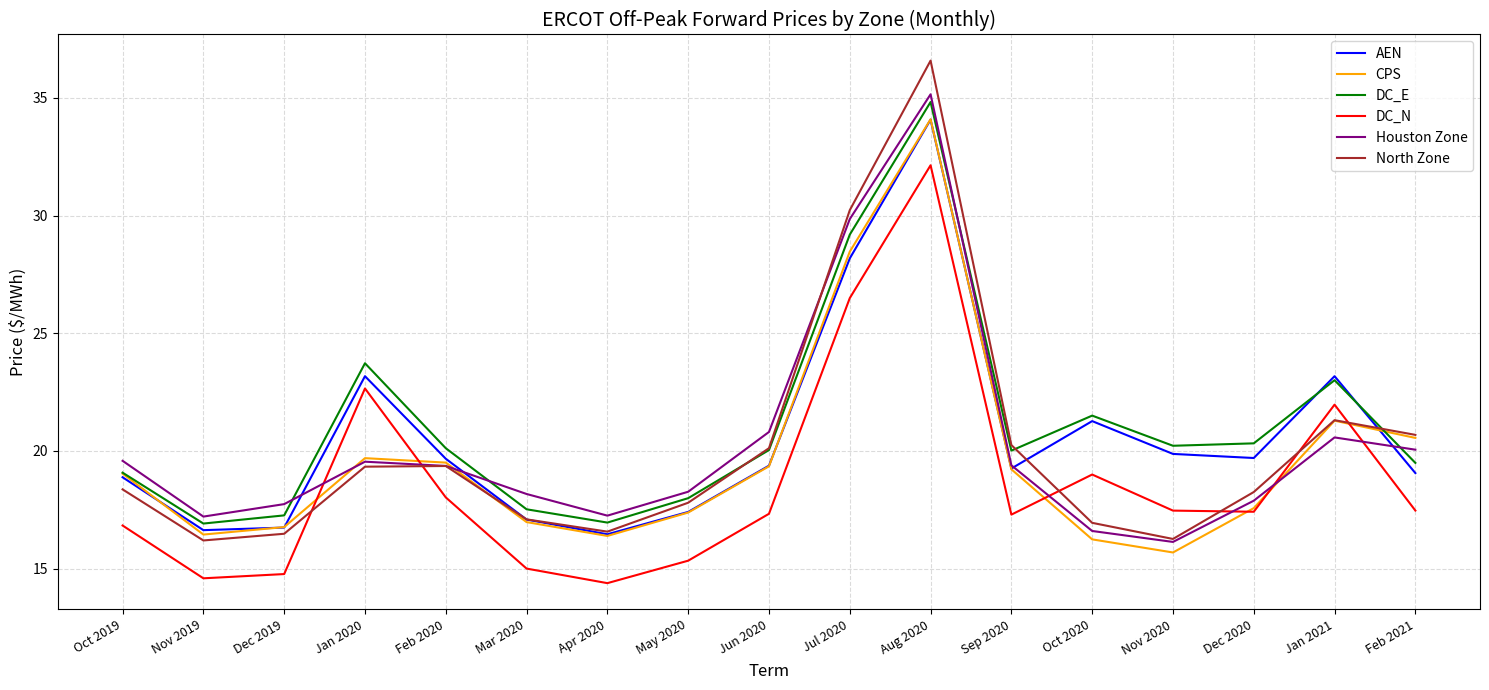

What position from the right is Oct 2020?

5